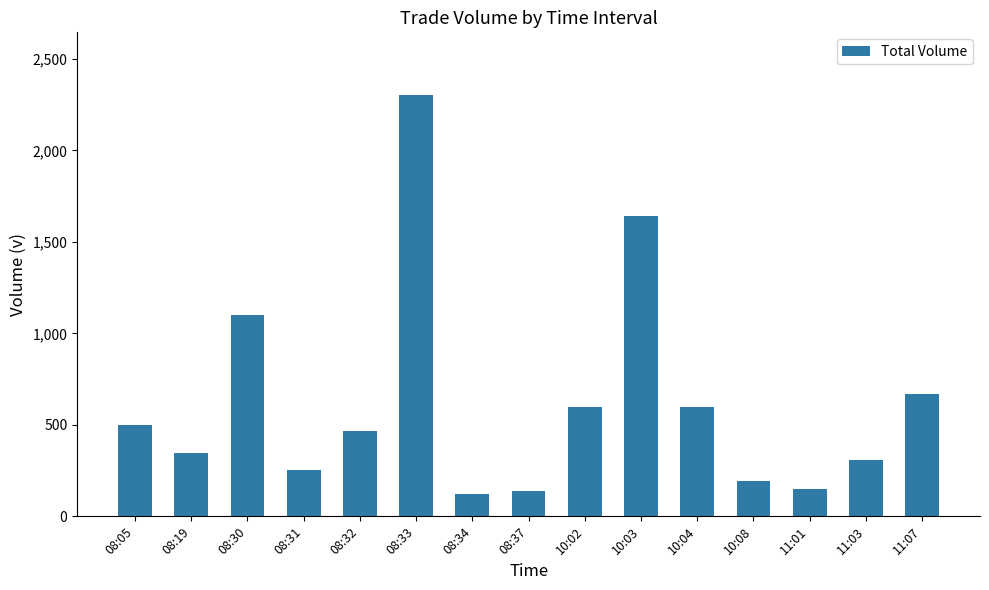

How many data points are less than 465?

7